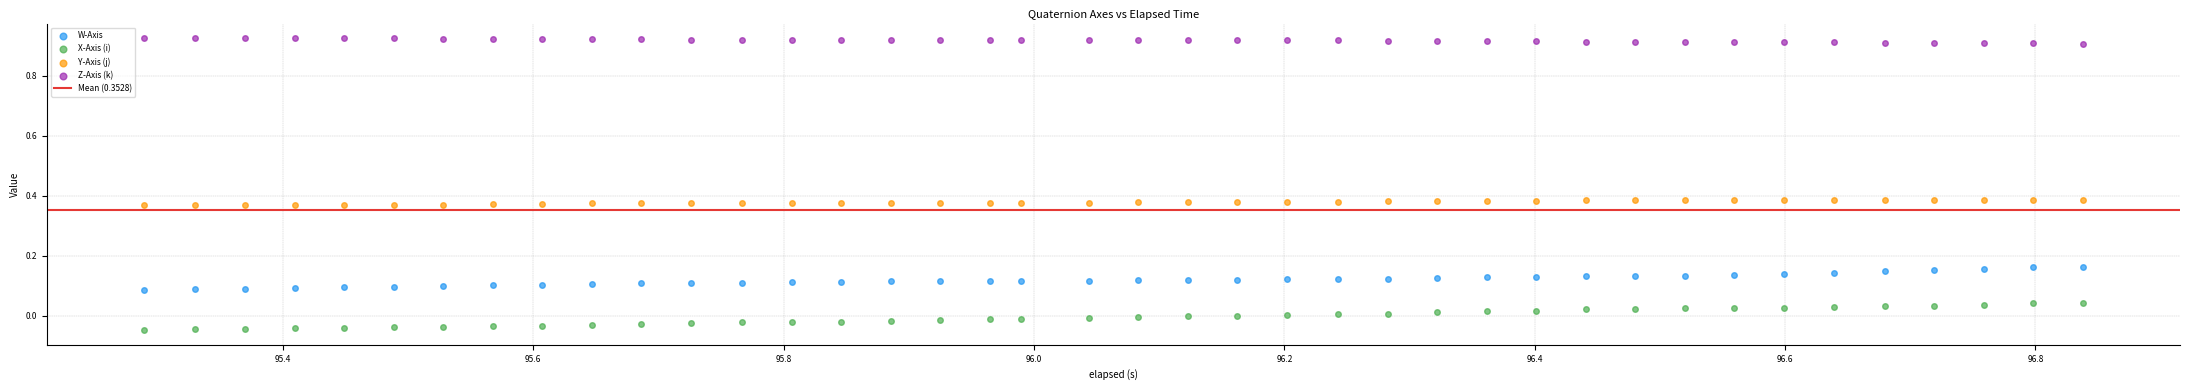

Which series contains the lowest Y value?

X-Axis (i)